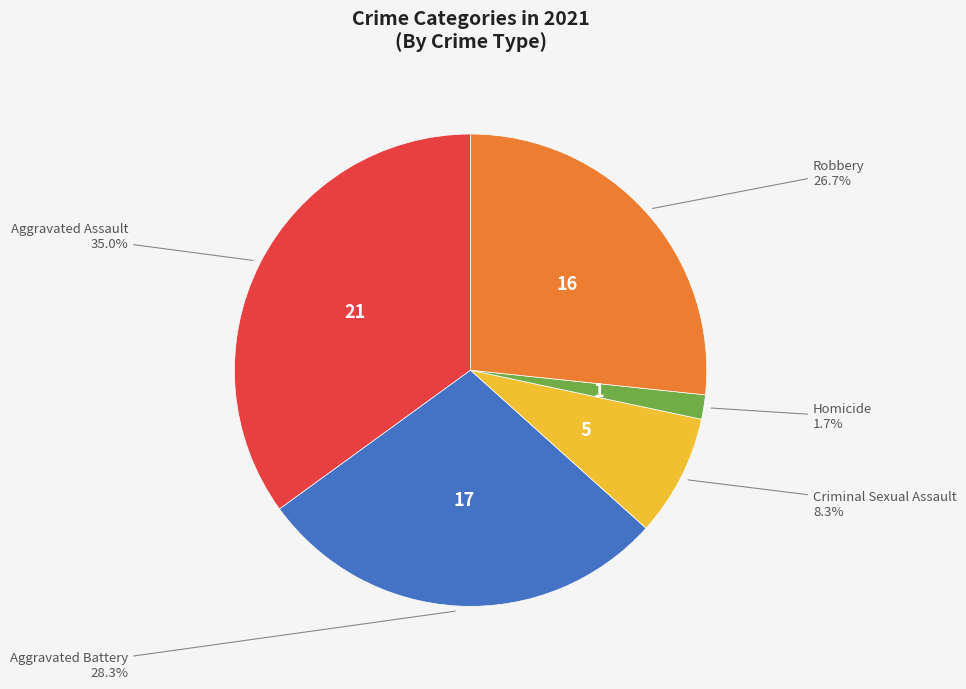

Rank the categories by value from highest to lowest.

Aggravated Assault, Aggravated Battery, Robbery, Criminal Sexual Assault, Homicide